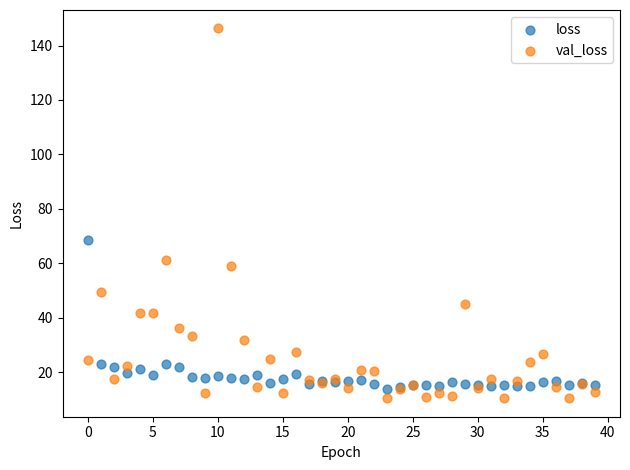

Across all series, what Y value is closest to 78?

68.6